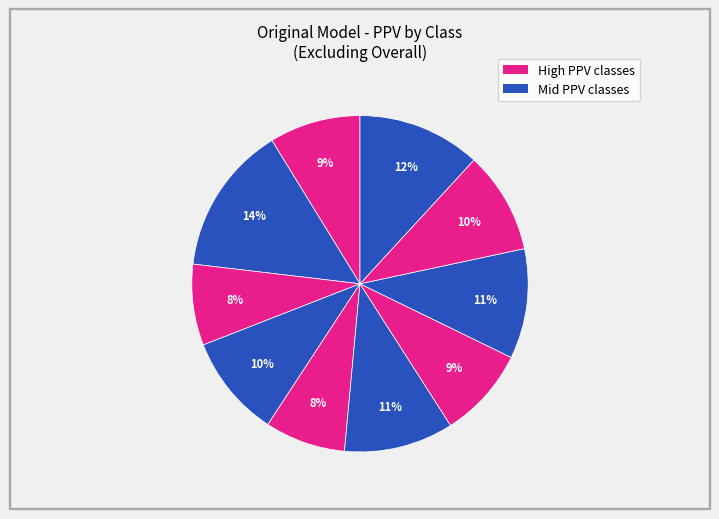

Is there a majority slice in this chart?

No